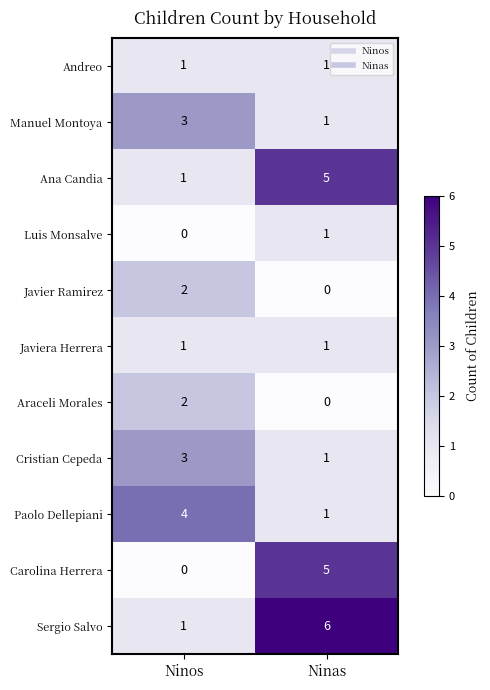

Is the value of Javiera Herrera at Ninos greater than the value of Araceli Morales at Ninas?

Yes